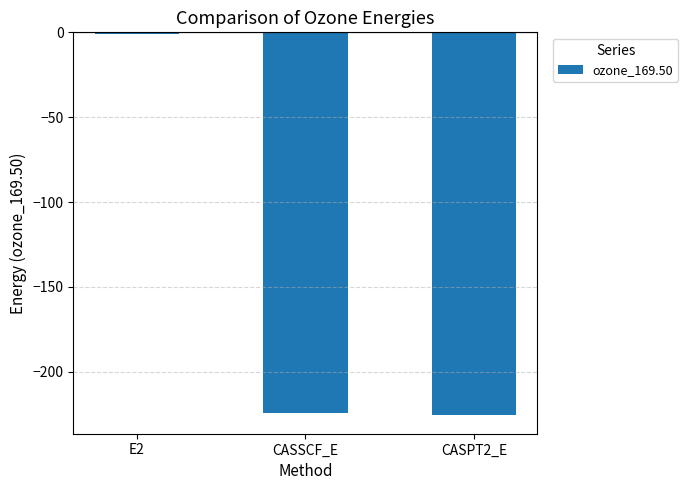

Is it true that the value at CASSCF_E is -153.7?

False